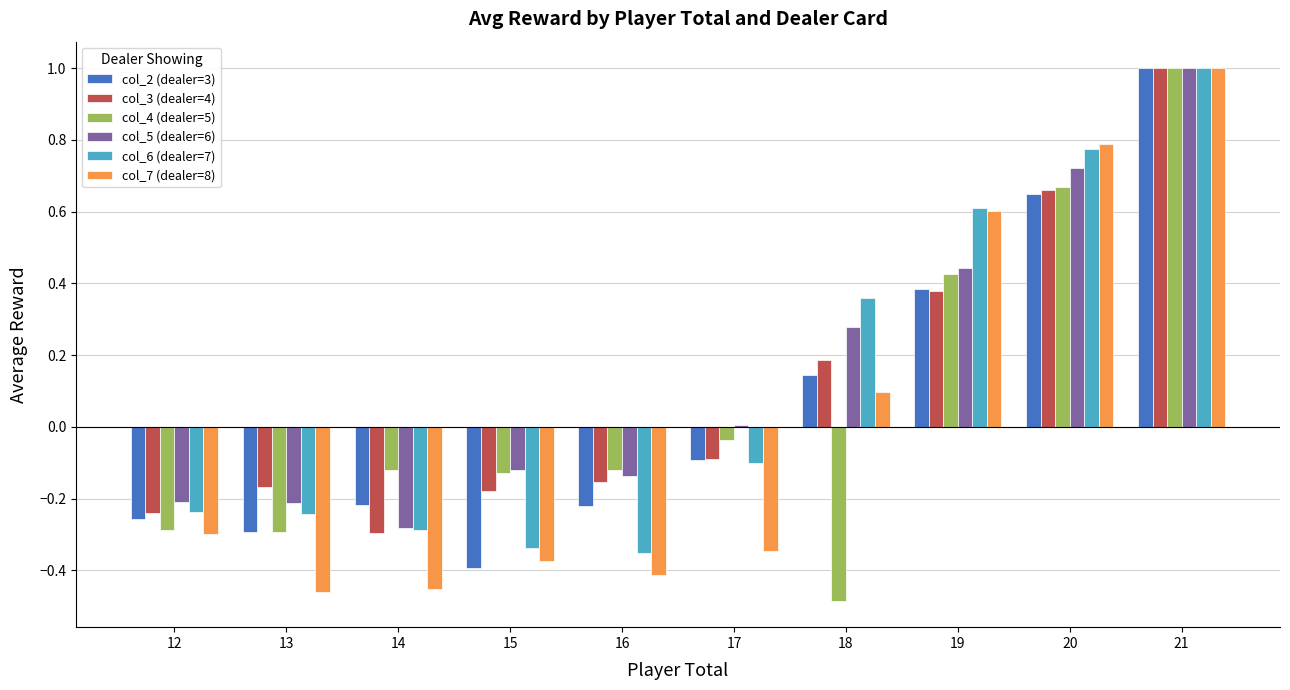

Is it true that col_7 (dealer=8) equals 0.9 at 19?

False